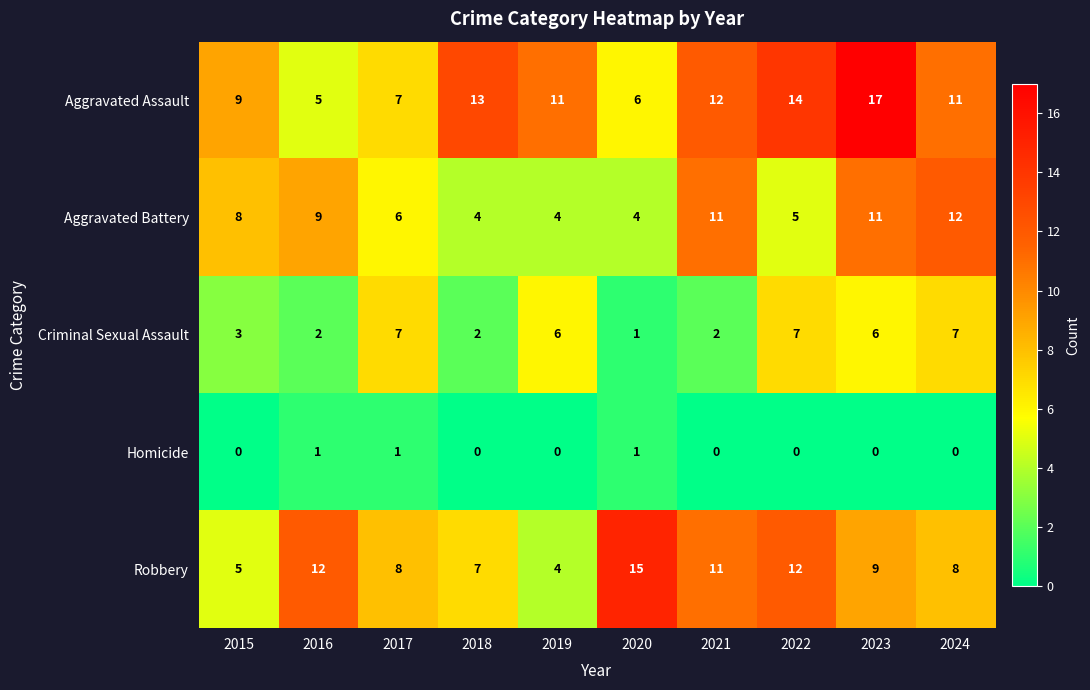

True or false: Criminal Sexual Assault has a value of 2 at 2015.

False